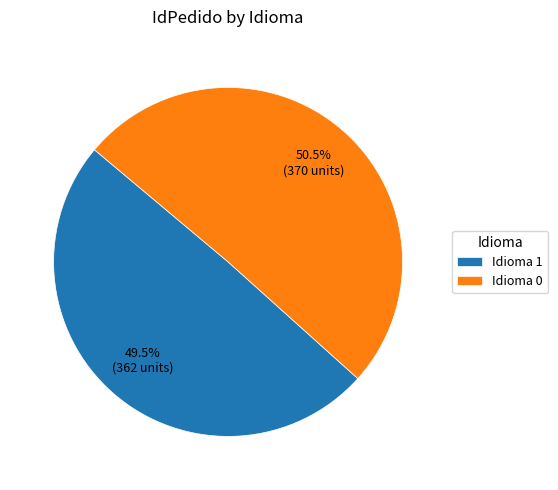

How many segments does this pie chart have?

2